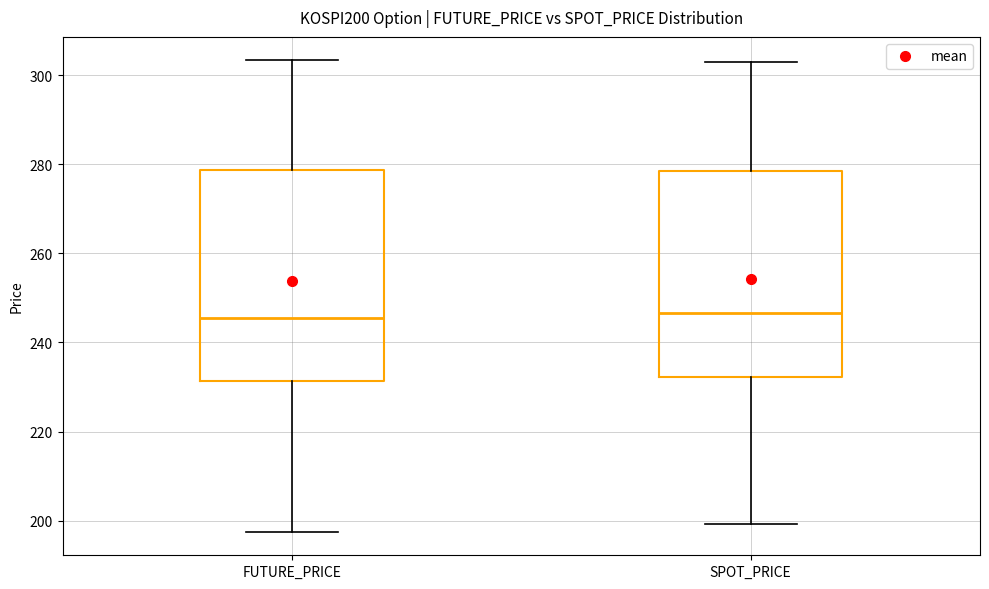

Reading left to right, transcribe this box plot: for each box, give where its median line is, the range the box spans, and where its two whiskers end, as read against the y-axis. The values are not printed on the chart, so give them approximately, as read against the axis.

FUTURE_PRICE: median 246, box 232 to 278, whiskers 198 to 304
SPOT_PRICE: median 246, box 232 to 278, whiskers 200 to 304